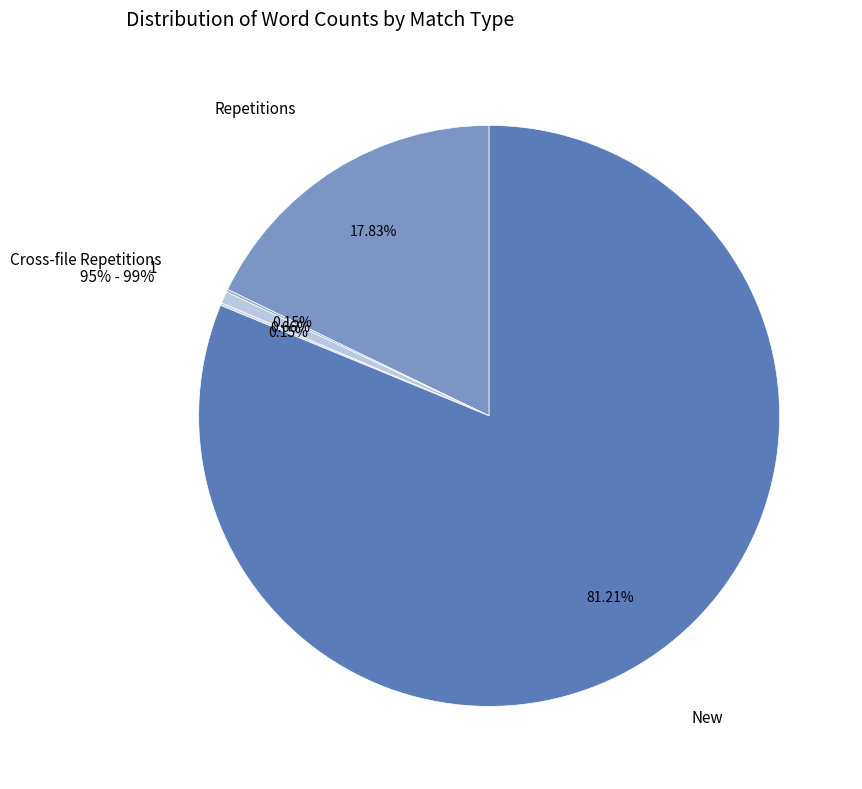

Which category has the smallest portion of the pie?

85% - 94%